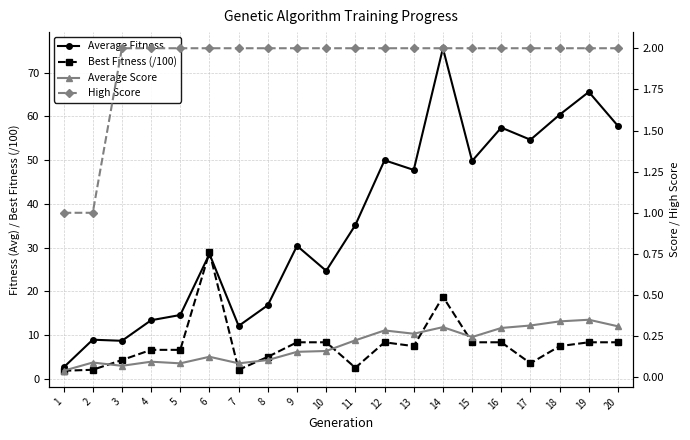

At which category does Average Score reach its first local peak?

2